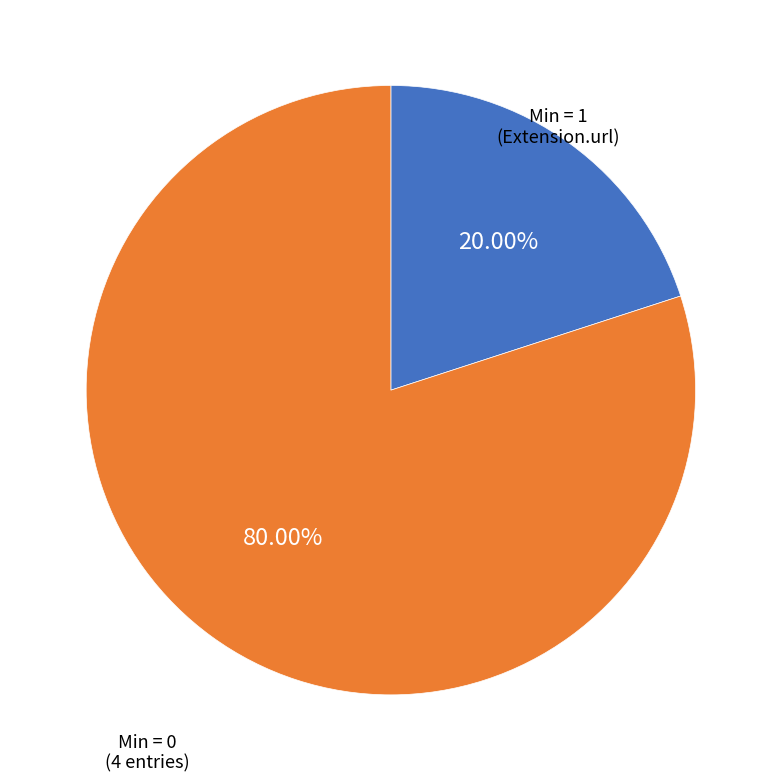

Is there any slice that represents more than half of the pie?

Yes